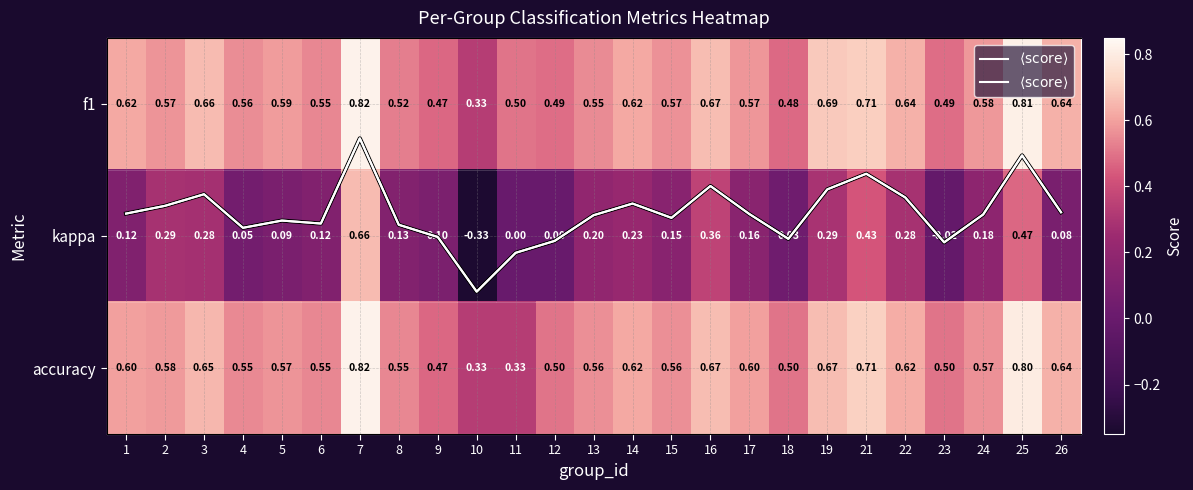

Rank the categories by f1 value from highest to lowest.

7, 25, 21, 19, 16, 3, 22, 26, 1, 14, 5, 24, 17, 2, 15, 4, 13, 6, 8, 11, 23, 12, 18, 9, 10